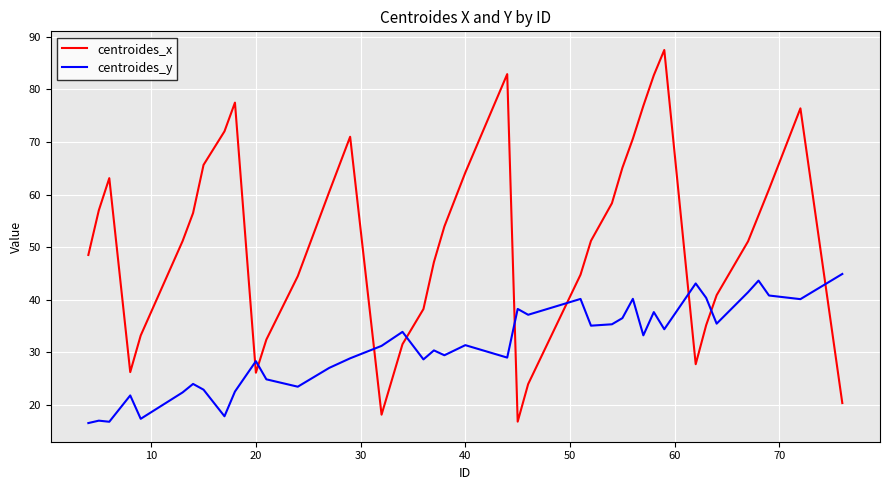

What is the difference between the maximum and minimum values in the centroides_y series?

28.4